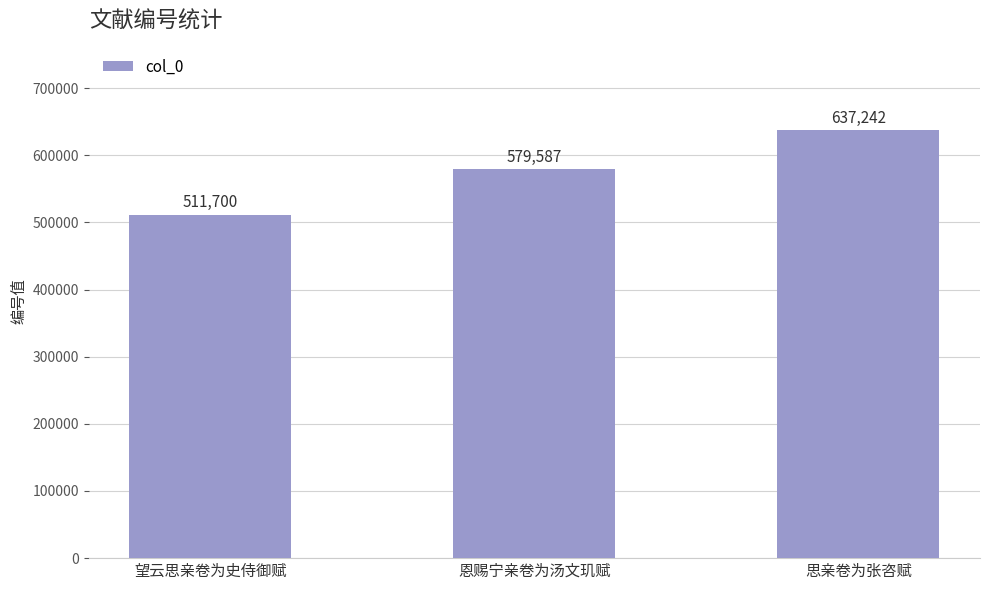

Which has a higher value, 恩赐宁亲卷为汤文玑赋 or 望云思亲卷为史侍御赋?

恩赐宁亲卷为汤文玑赋